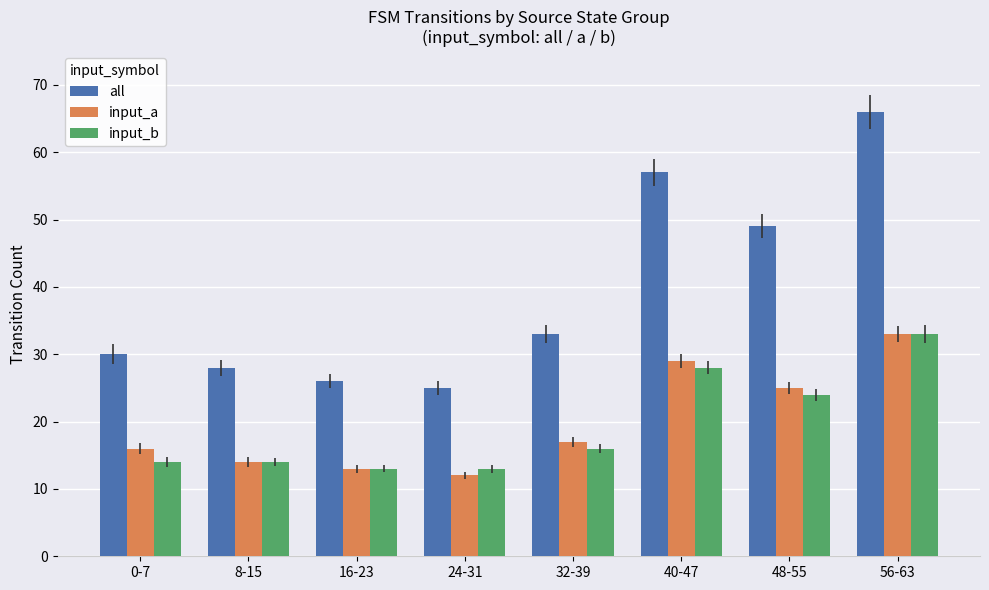

At which label does input_b reach its peak?

56-63